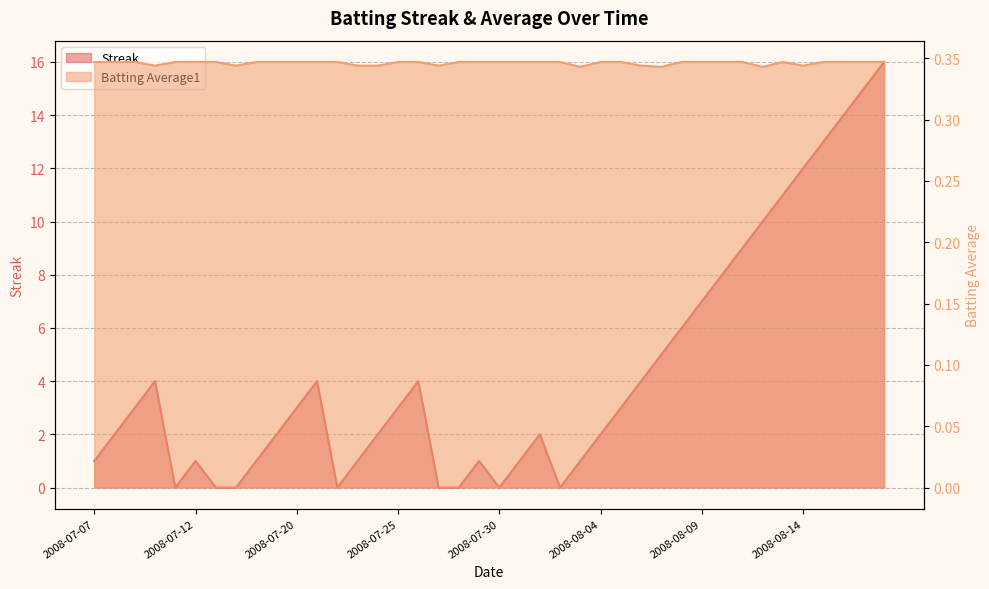

At which category does Streak reach its first local peak?

2008-07-10